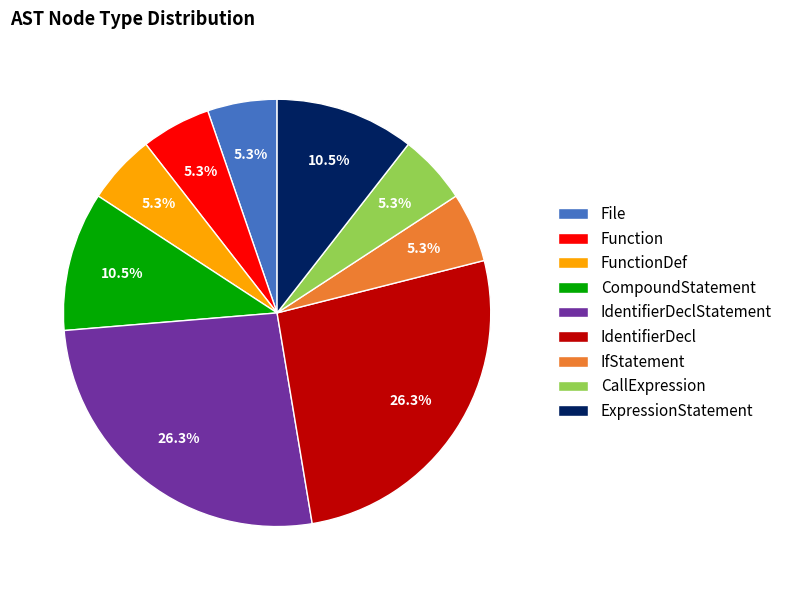

Between ExpressionStatement and File, which is larger?

ExpressionStatement